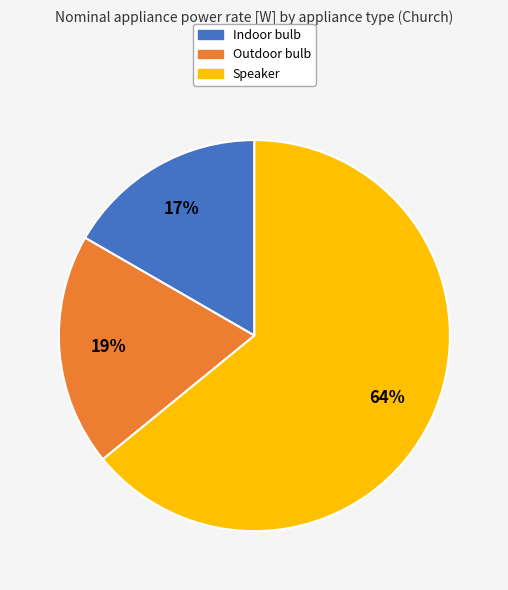

Count the number of slices in the pie.

3